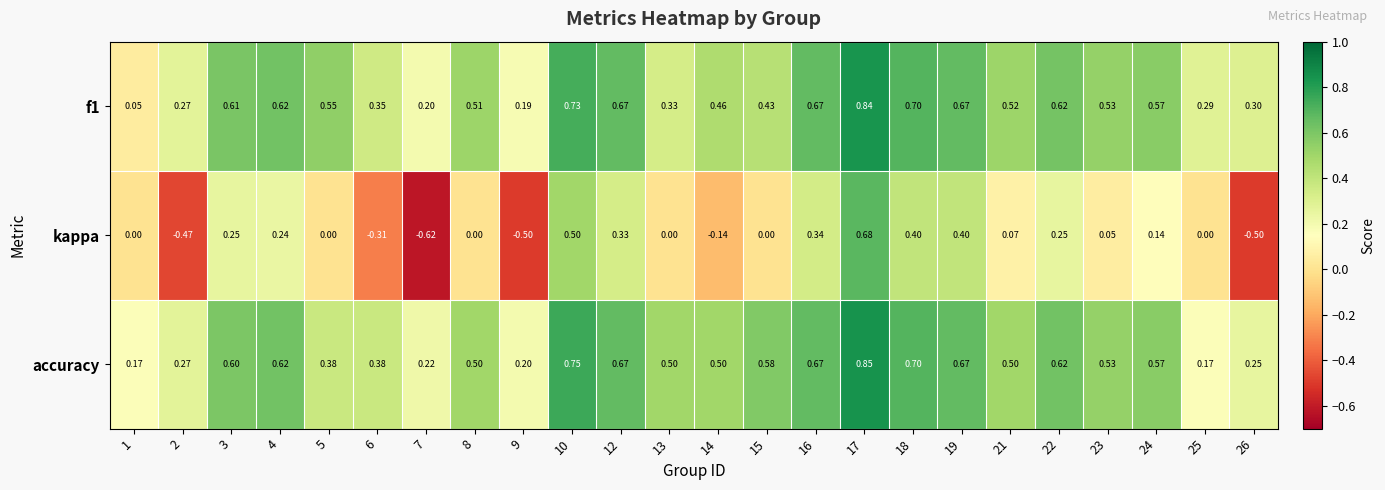

Is the value of f1 at 26 greater than the value of kappa at 24?

Yes